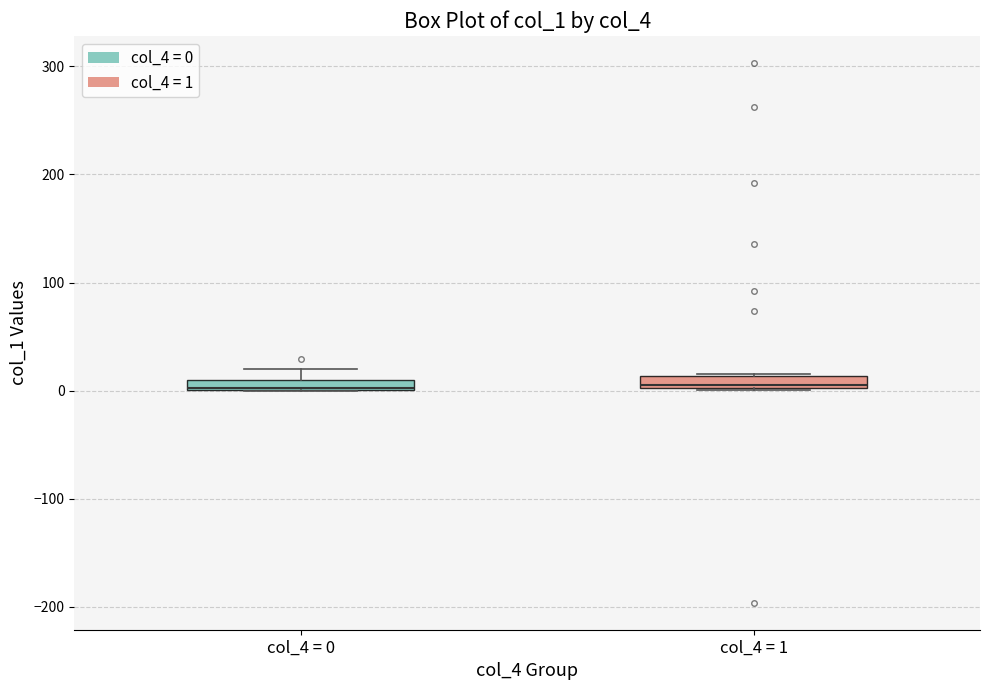

Where is the upper edge of the box for col_4 = 1 on the y-axis? The values are not printed on the chart, so give them approximately, as read against the axis.

10